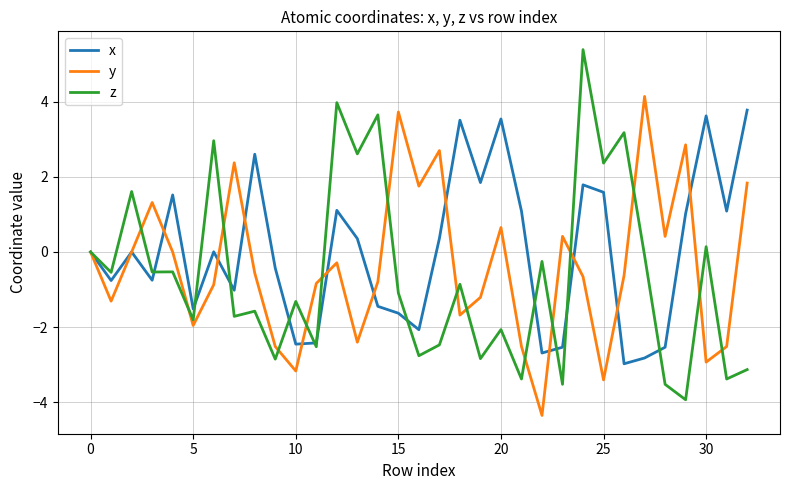

What is the minimum value for y?

-4.4